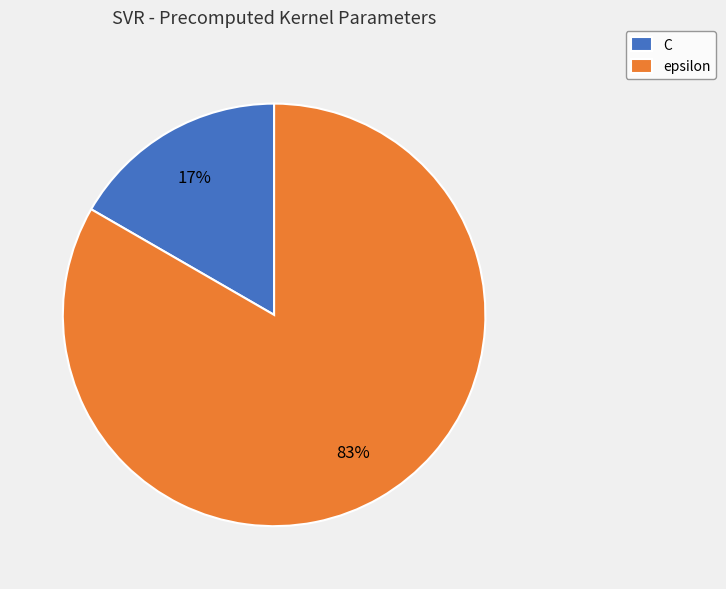

To the nearest percent, what is the combined percentage of epsilon and C?

100%